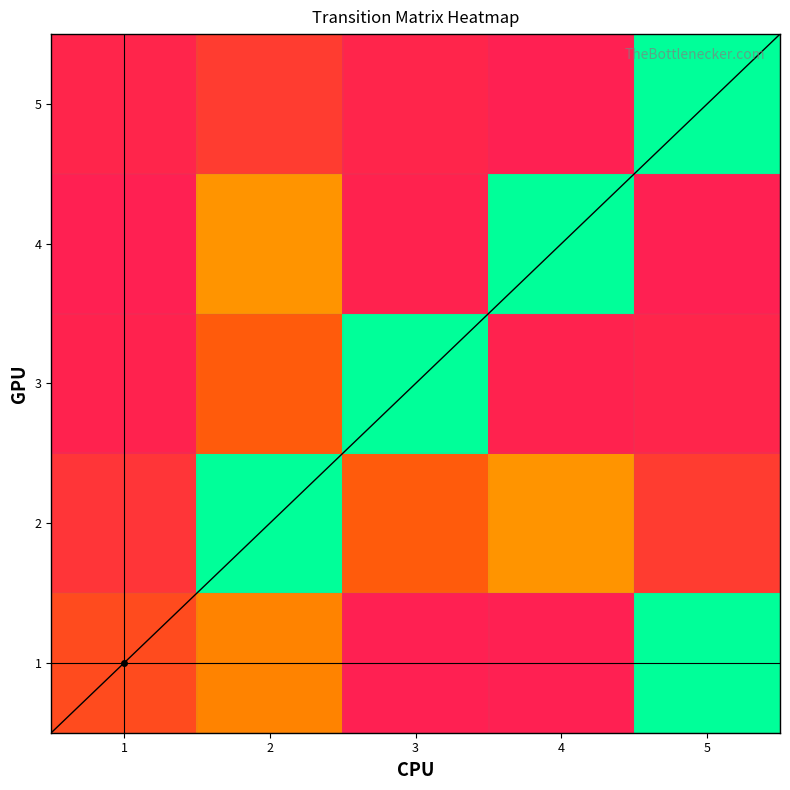

Between 1 and 3, which is larger?

1